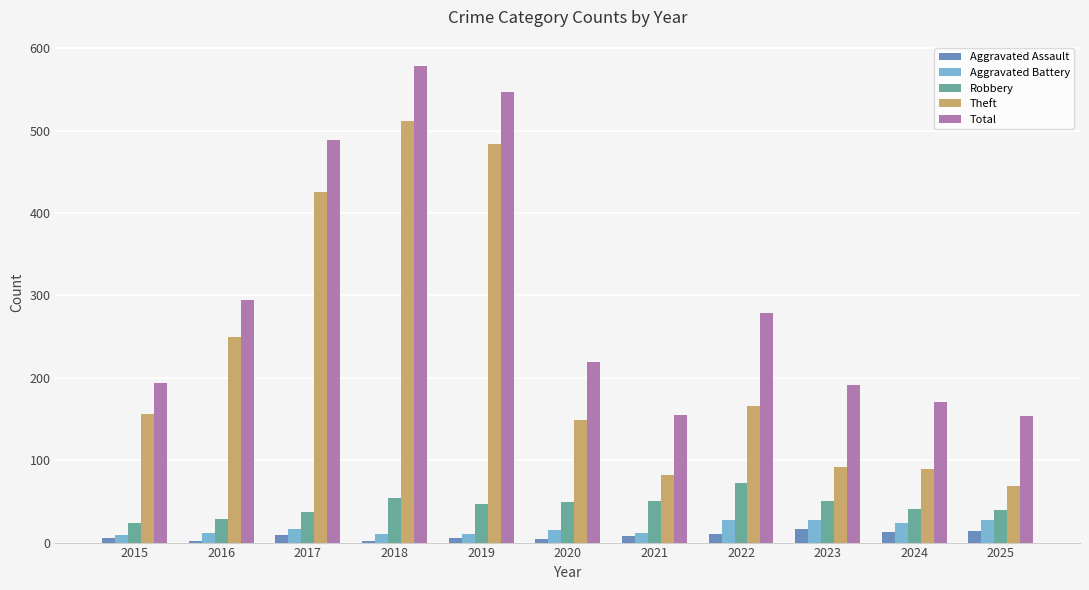

Is it true that Theft equals 484 at 2019?

True